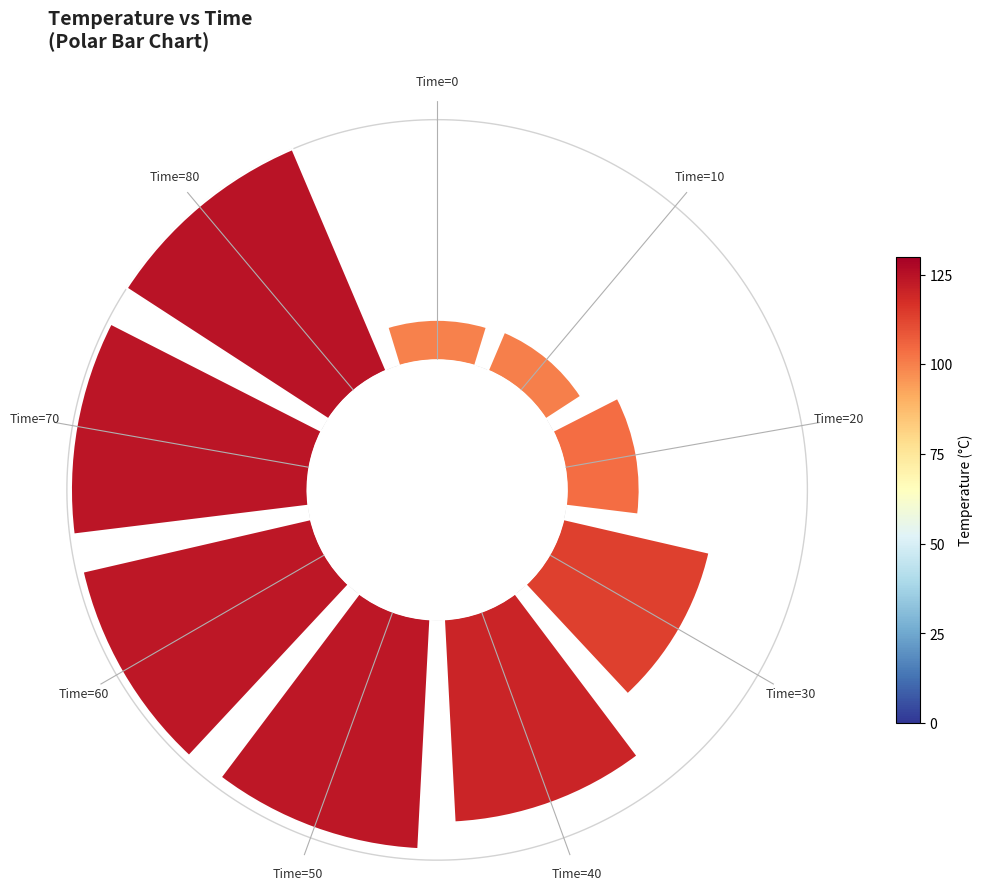

Is it true that Time=30 is 23% of the pie?

False